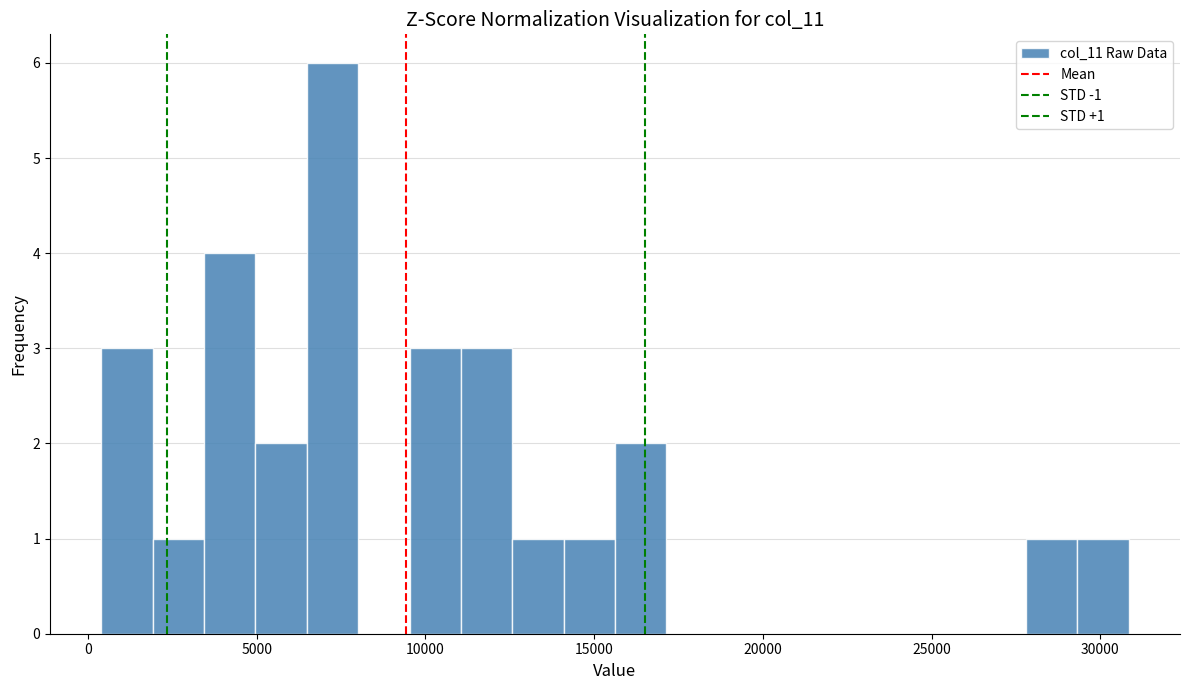

Read against the x-axis, roughly where is the centre of the tallest bar?

7000